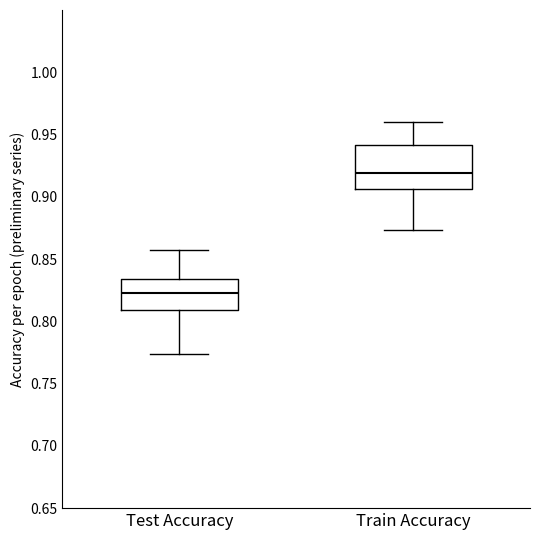

Where is the upper edge of the box for Test Accuracy on the y-axis? The values are not printed on the chart, so give them approximately, as read against the axis.

0.835